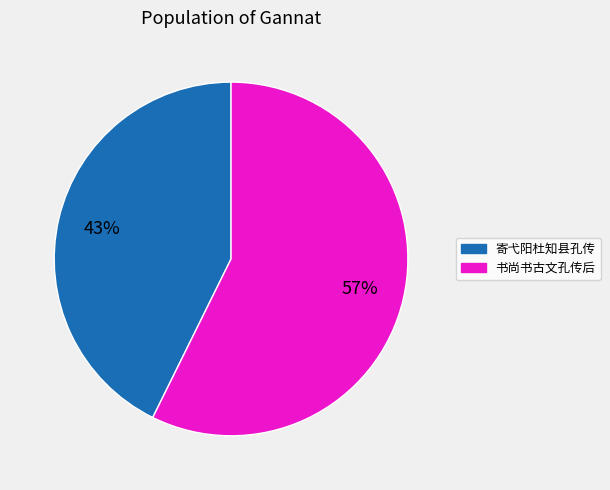

Is 寄弋阳杜知县孔传 the majority of the pie?

No